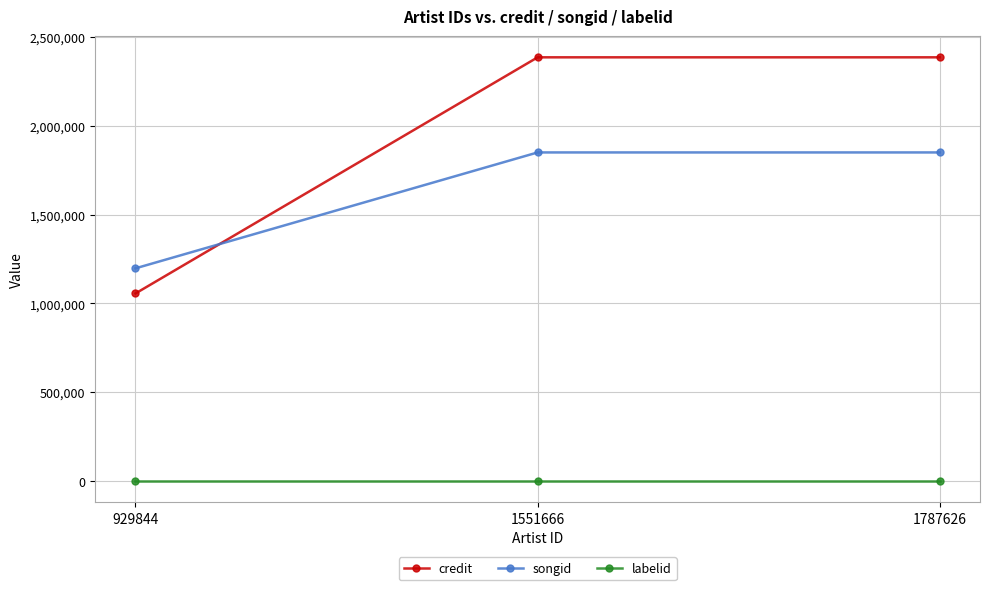

The credit series shows 2384897 at 1551666. True or false?

True